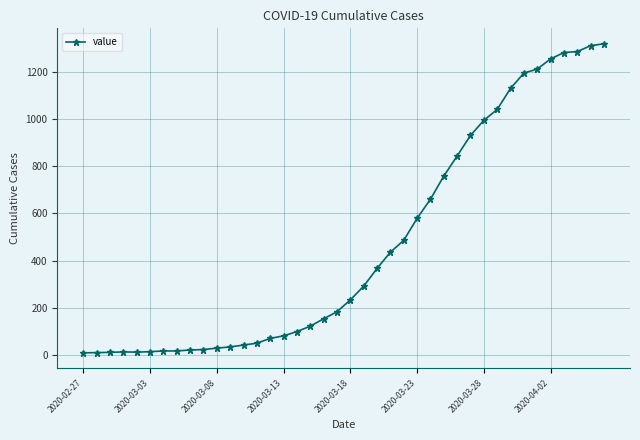

What is the greatest value displayed?

1318